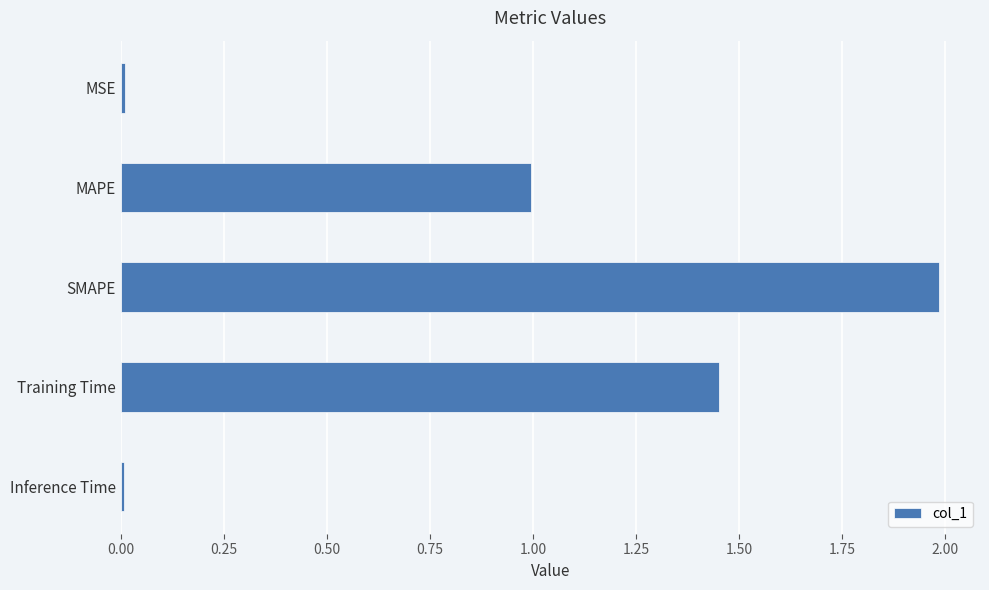

What is the average value?

0.9